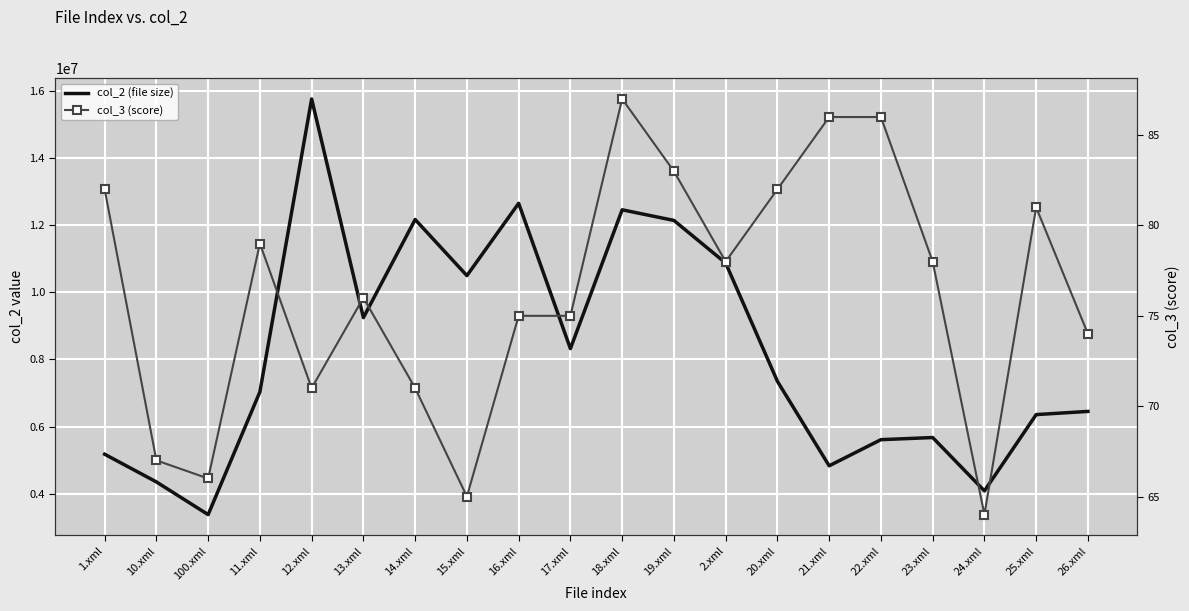

What is the difference between the maximum and minimum values in the col_2 (file size) series?

12364900